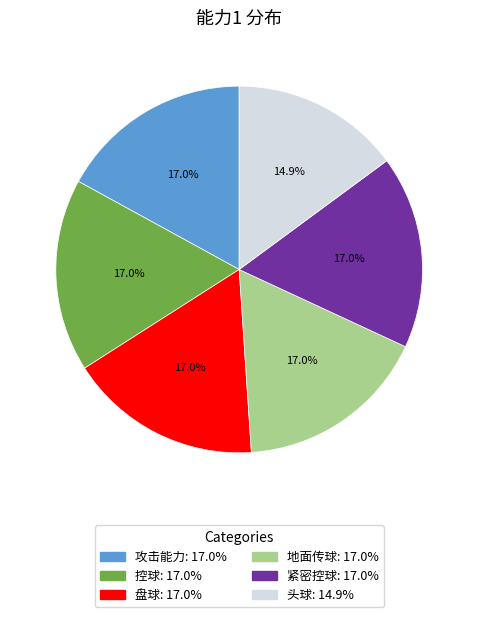

To the nearest percent, what is the difference between the largest and smallest slice percentages?

2%